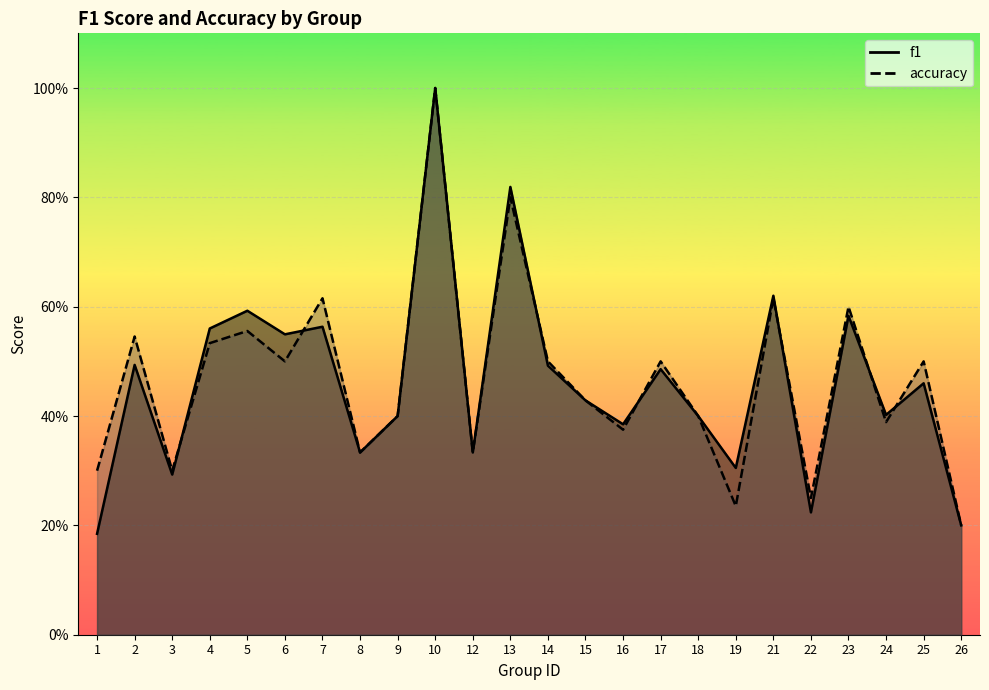

How many lines are shown in the chart?

2